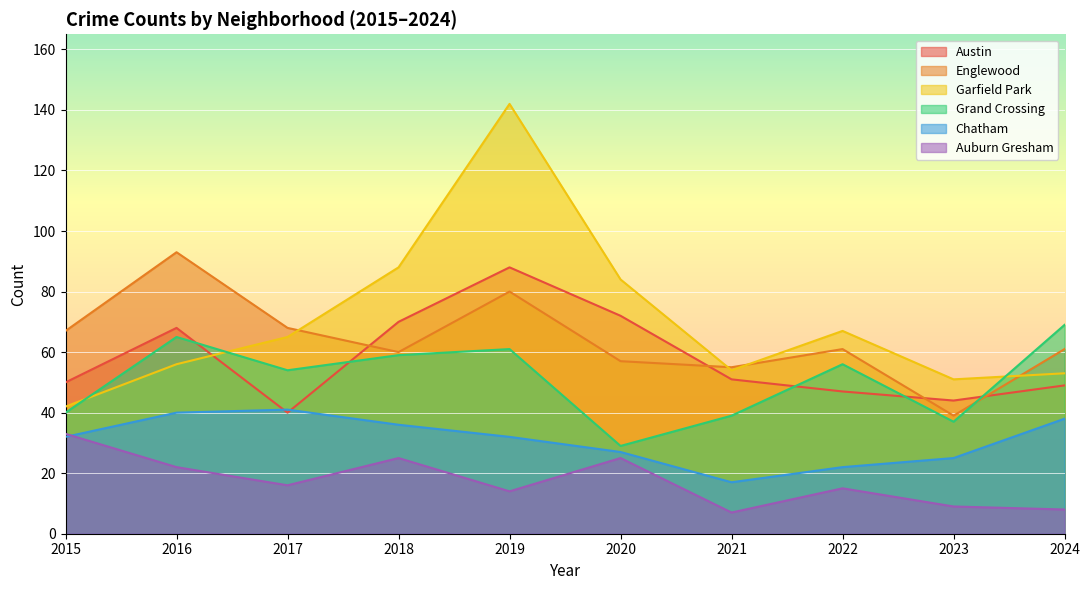

Where is Grand Crossing nearest to the value 49?

2017